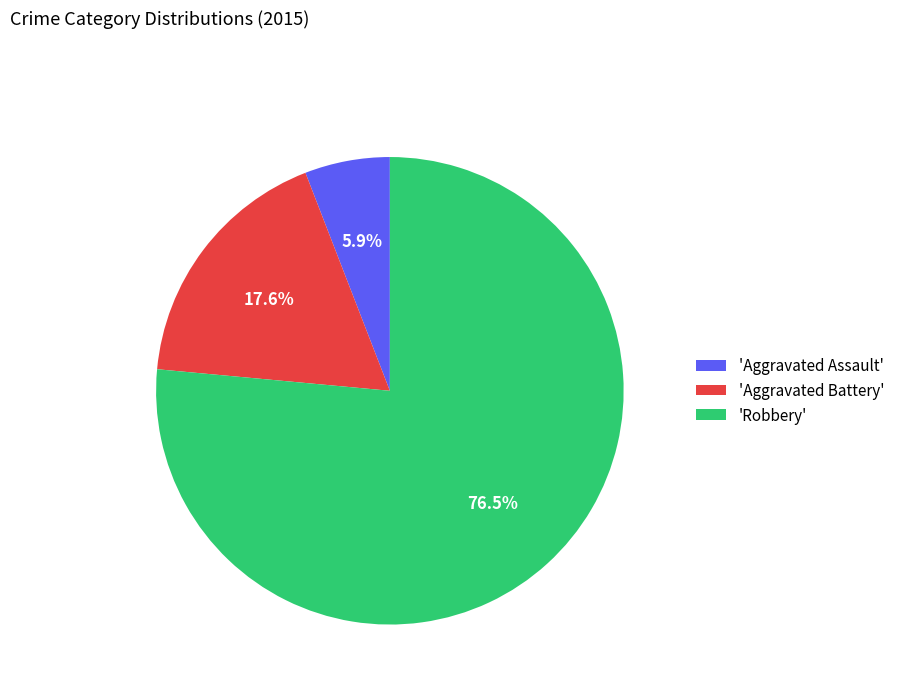

How many slices are in this pie chart?

3